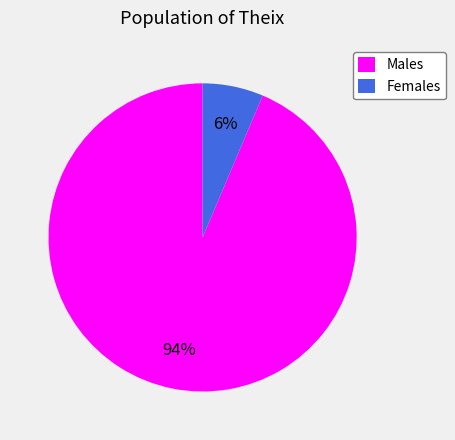

What percentage is the Females slice, to the nearest percent?

6%